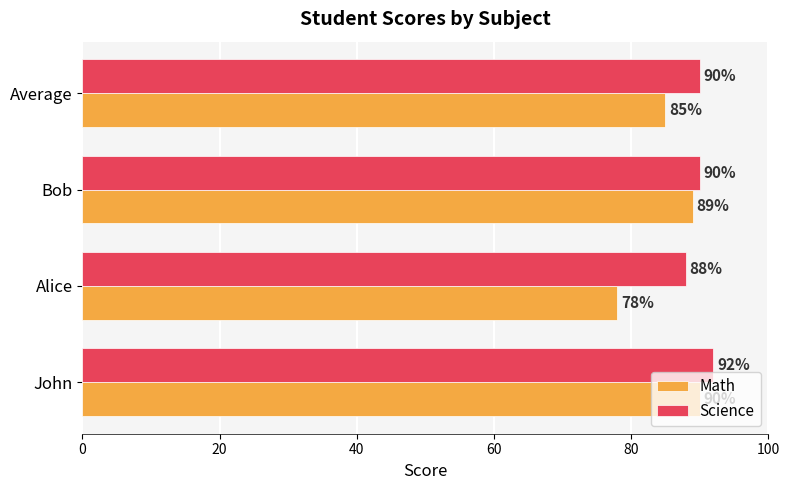

At how many categories does at least one series exceed 83?

4